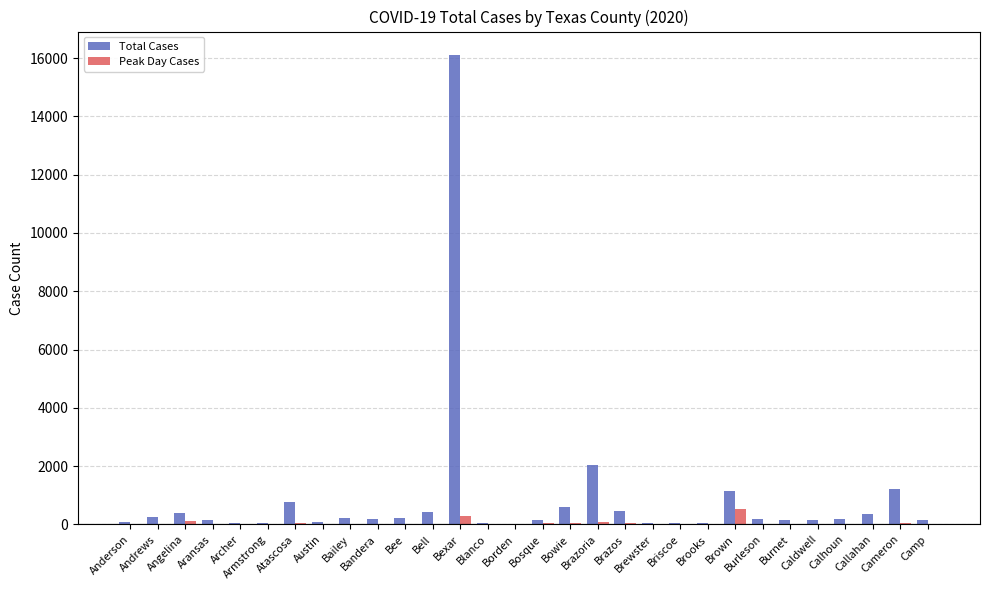

At which label is Total Cases closest to 8056?

Brazoria